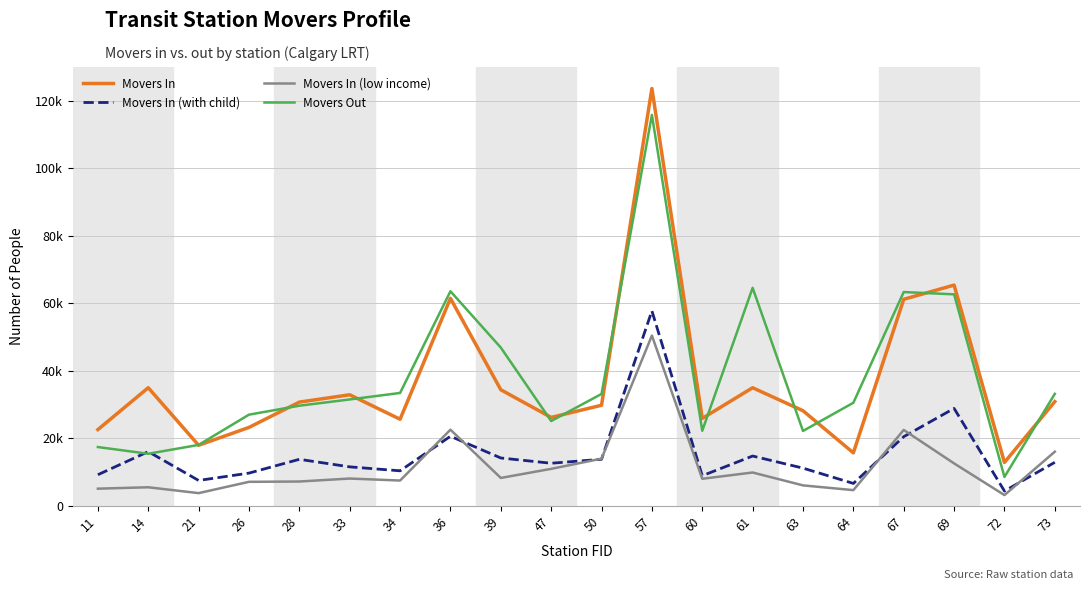

At which category does Movers In (low income) reach its first local peak?

14